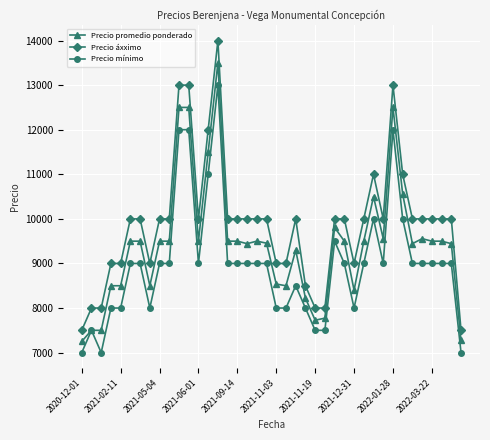

List the series in order of their overall mean, highest first.

Precio áxximo, Precio promedio ponderado, Precio mínimo